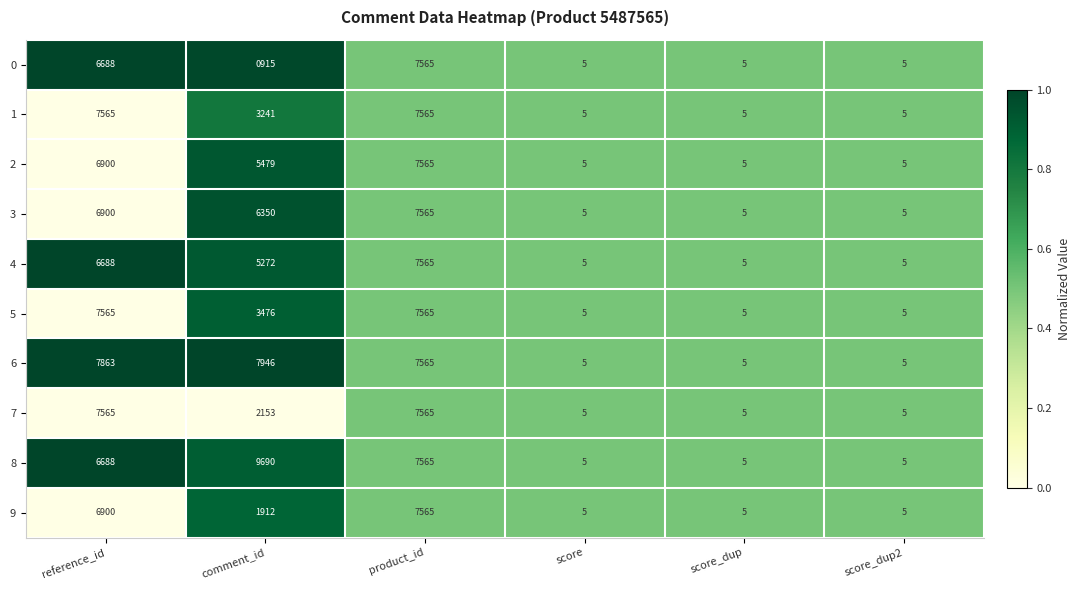

What is the total value across all series at score_dup?

50